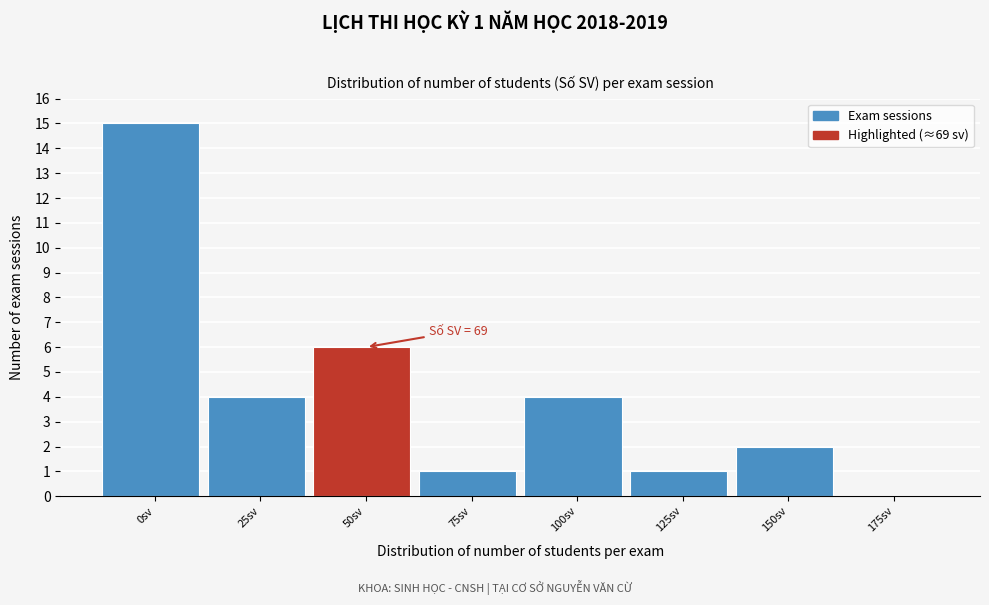

Reading left to right, extract all data points from this chart.

0sv=15	25sv=4	50sv=6	75sv=1	100sv=4	125sv=1	150sv=2	175sv=0